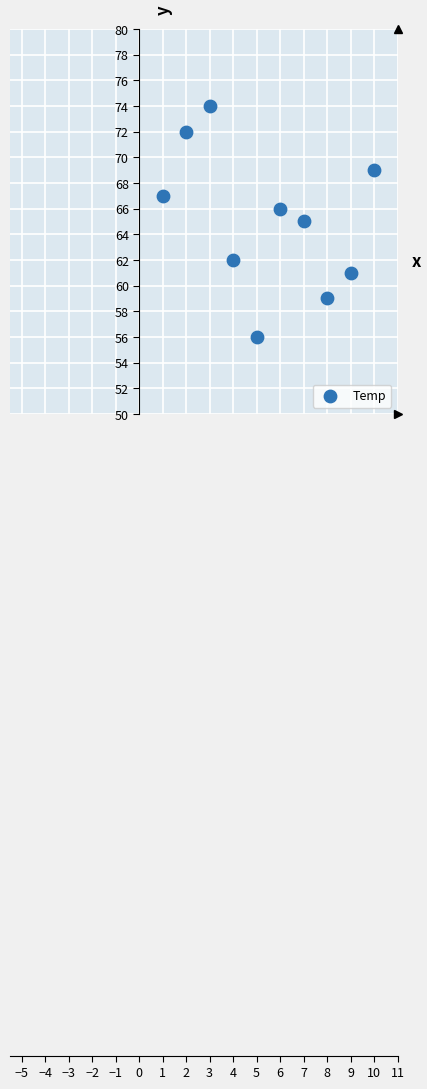

What is the range of X values (max minus min)?

9